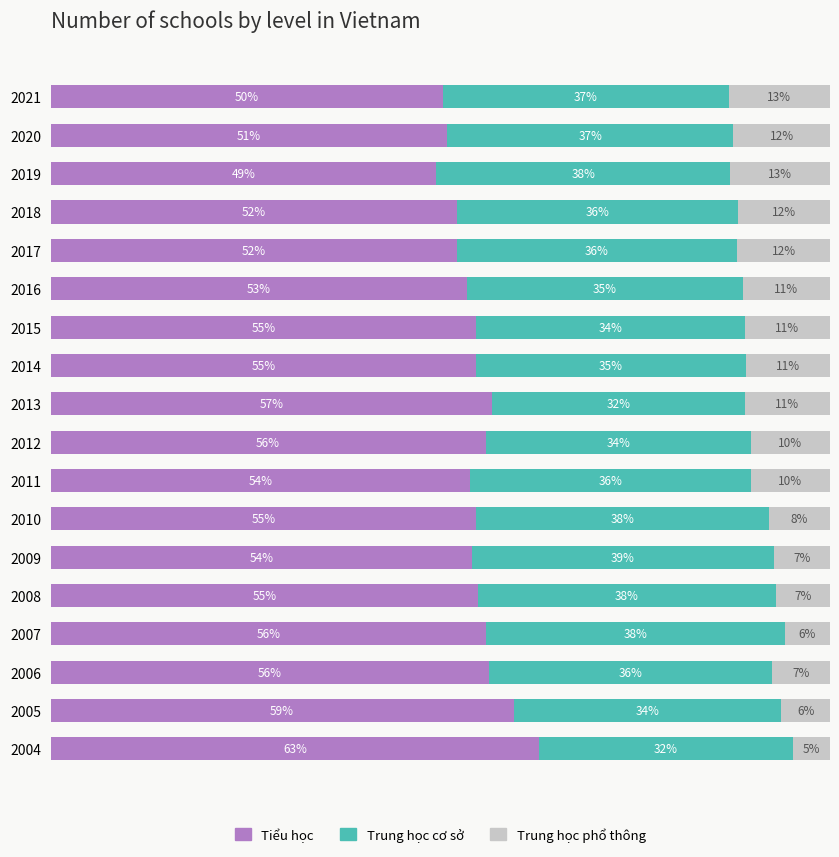

What are all the series names shown in the legend?

Tiểu học, Trung học cơ sở, Trung học phổ thông